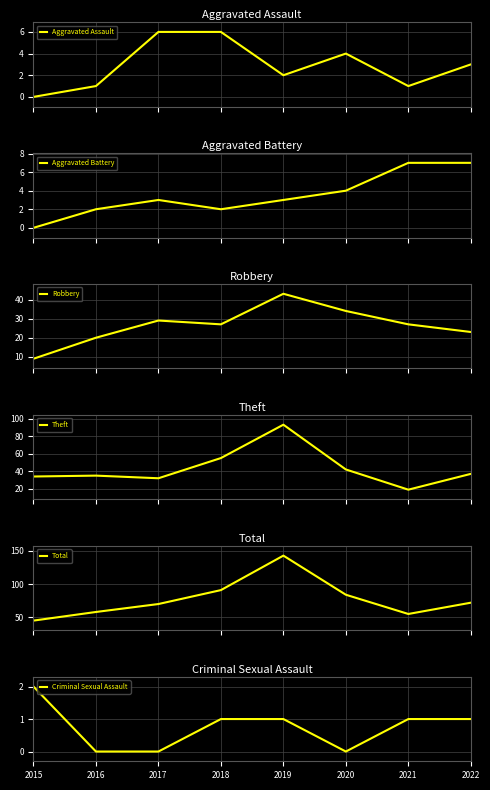

Does the chart display data point markers on the line(s)?

No